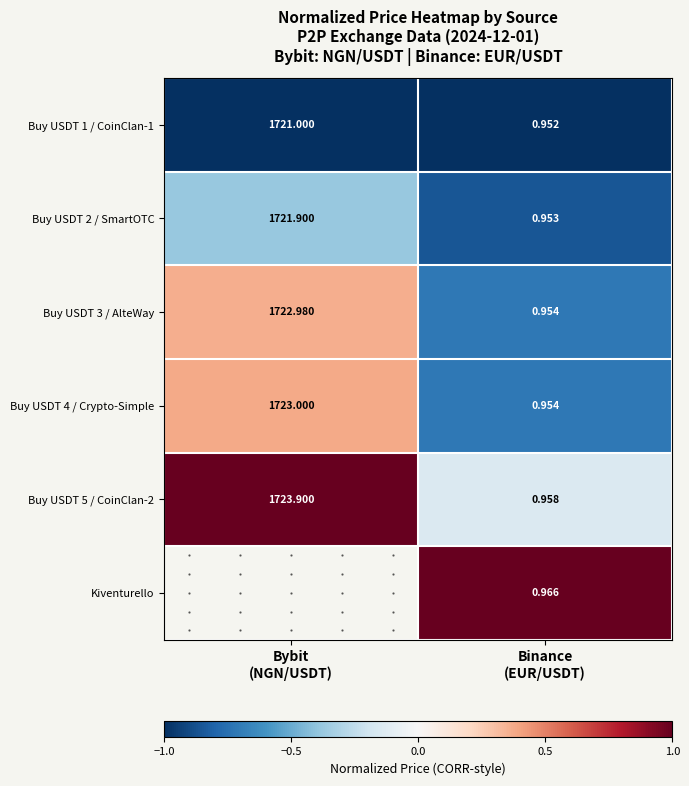

The Buy USDT 5 / CoinClan-2 series shows 1.7 at Bybit (NGN/USDT). True or false?

False